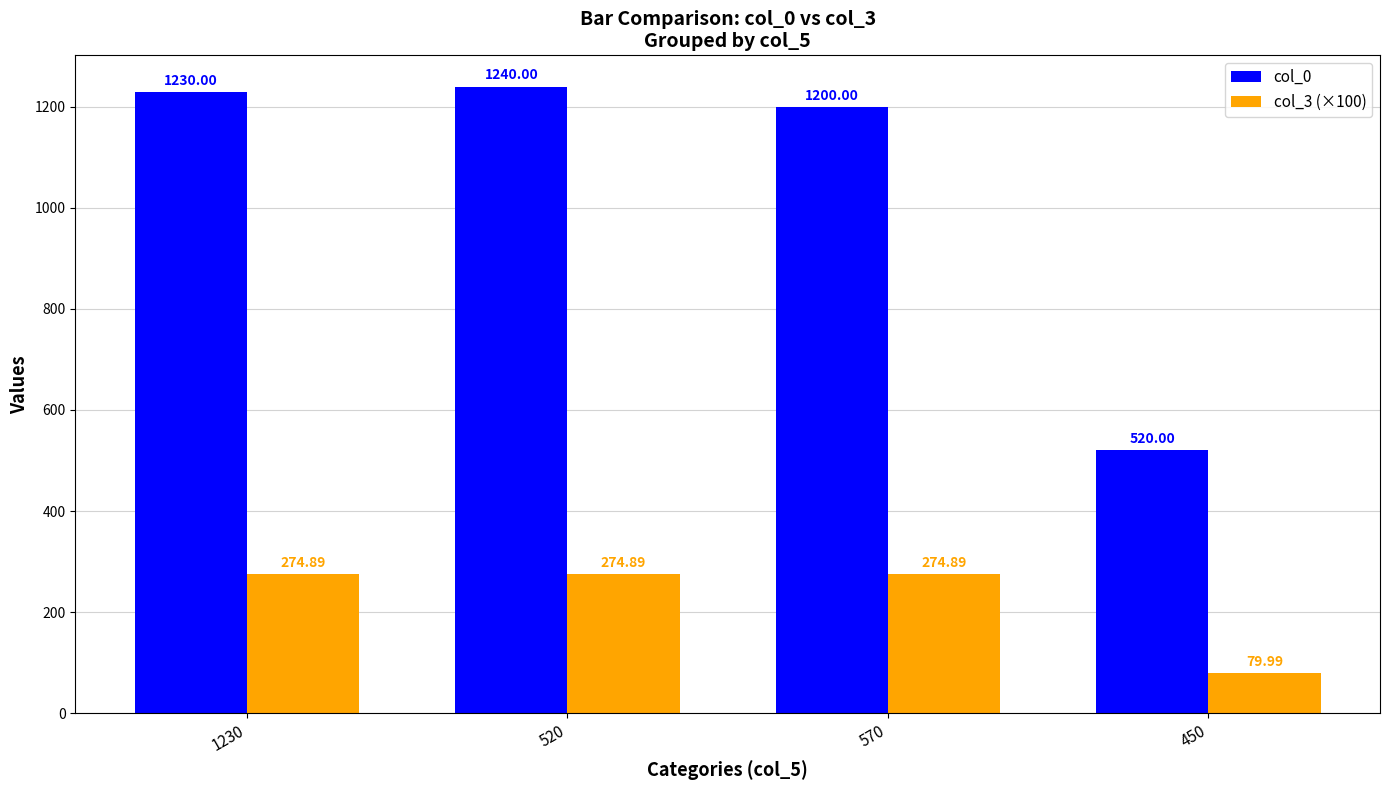

True or false: col_3 (×100) has a value of 80.0 at 450.

True